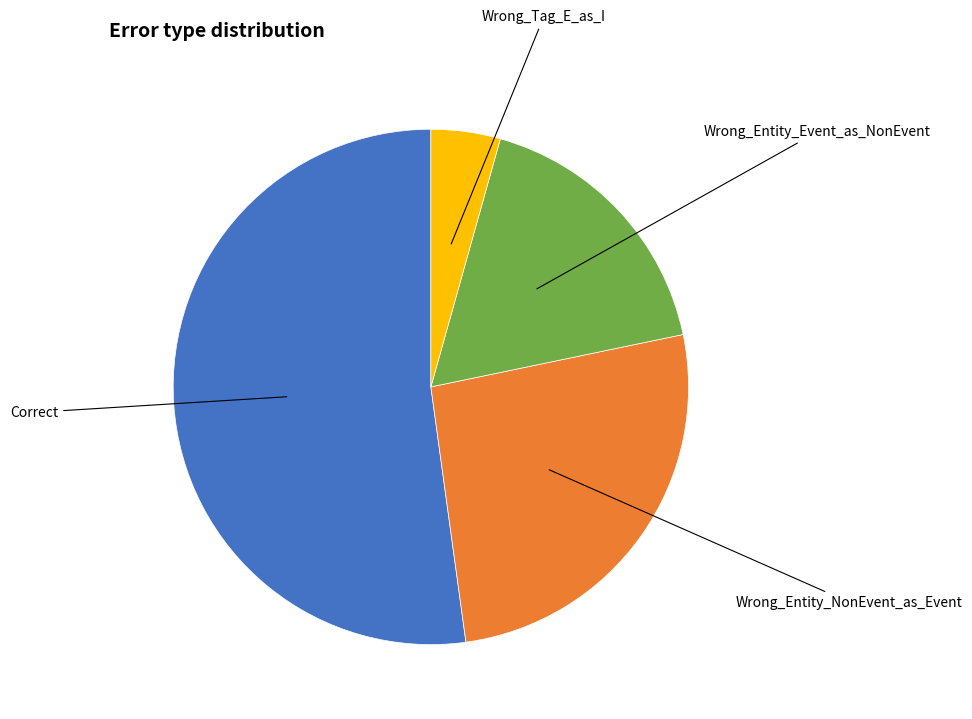

Does any single category account for the majority?

Yes